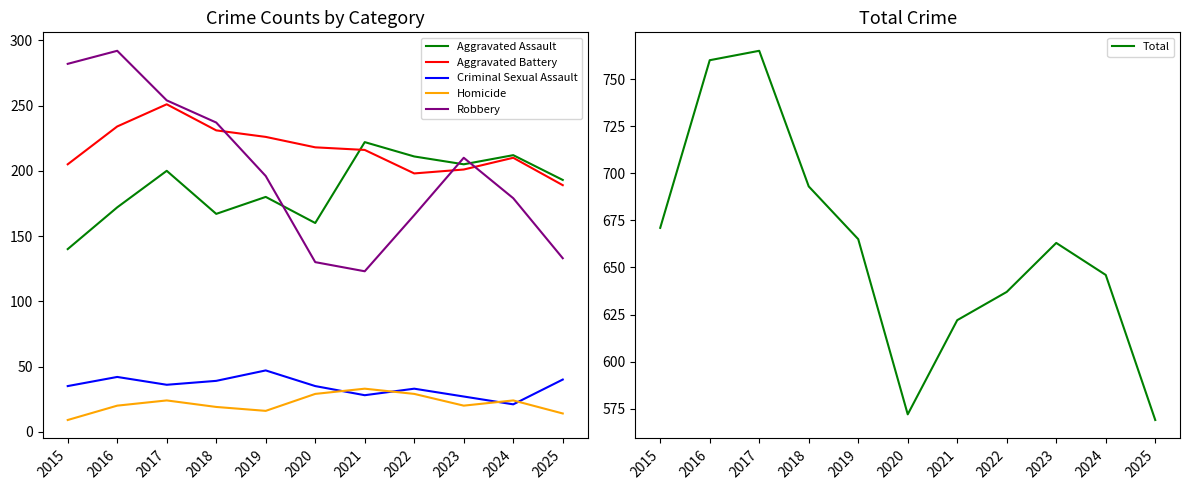

What is the sum of all Robbery values?

2202